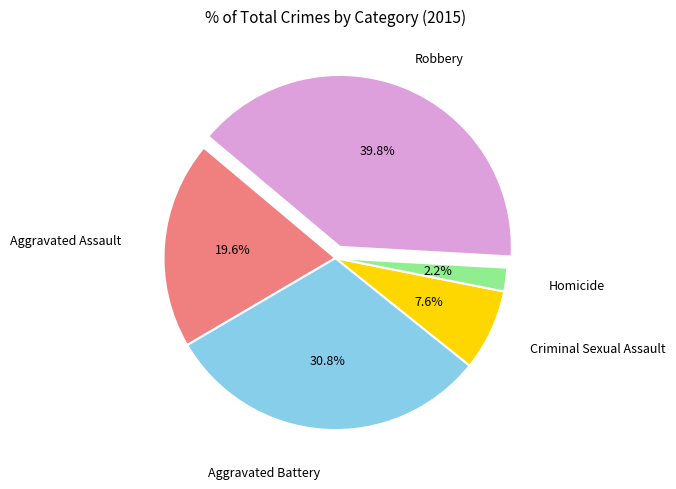

How many segments does this pie chart have?

5